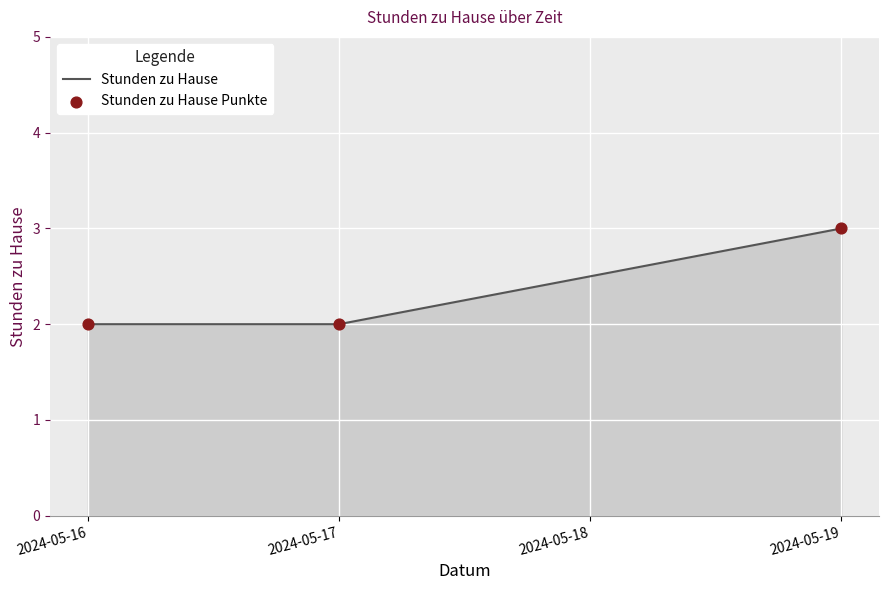

Approximately how many times larger is the value at 2024-05-17 compared to 2024-05-19?

0.7